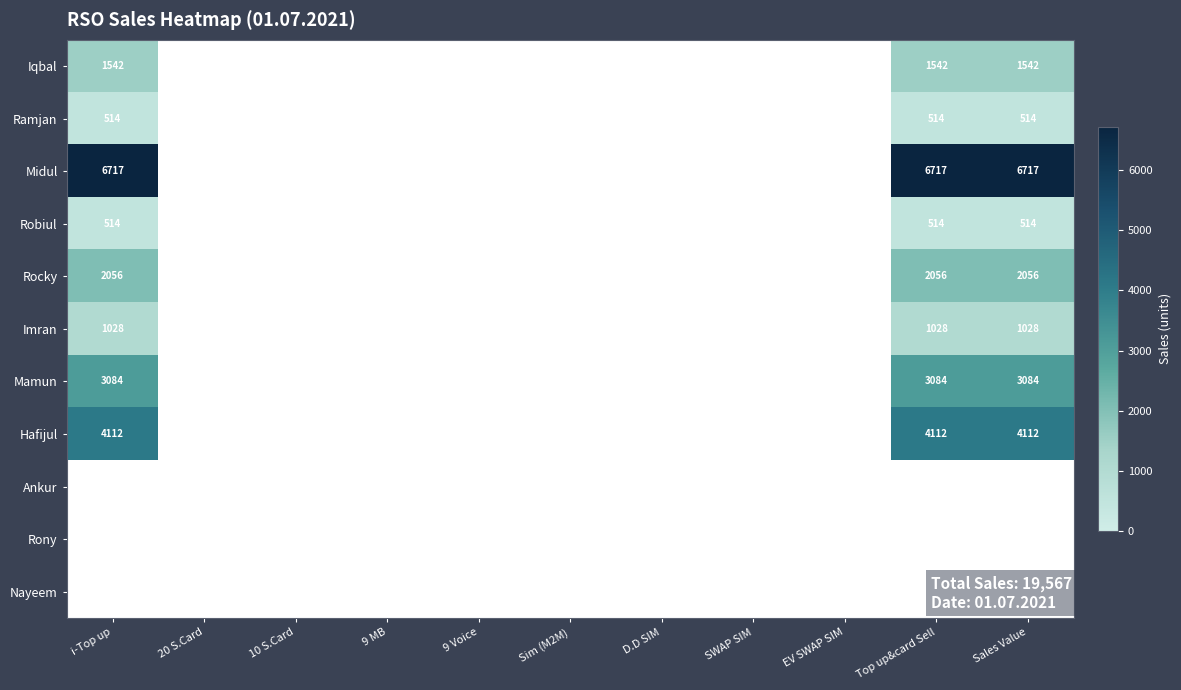

Is it true that Ramjan equals 923 at Top up&card Sell?

False